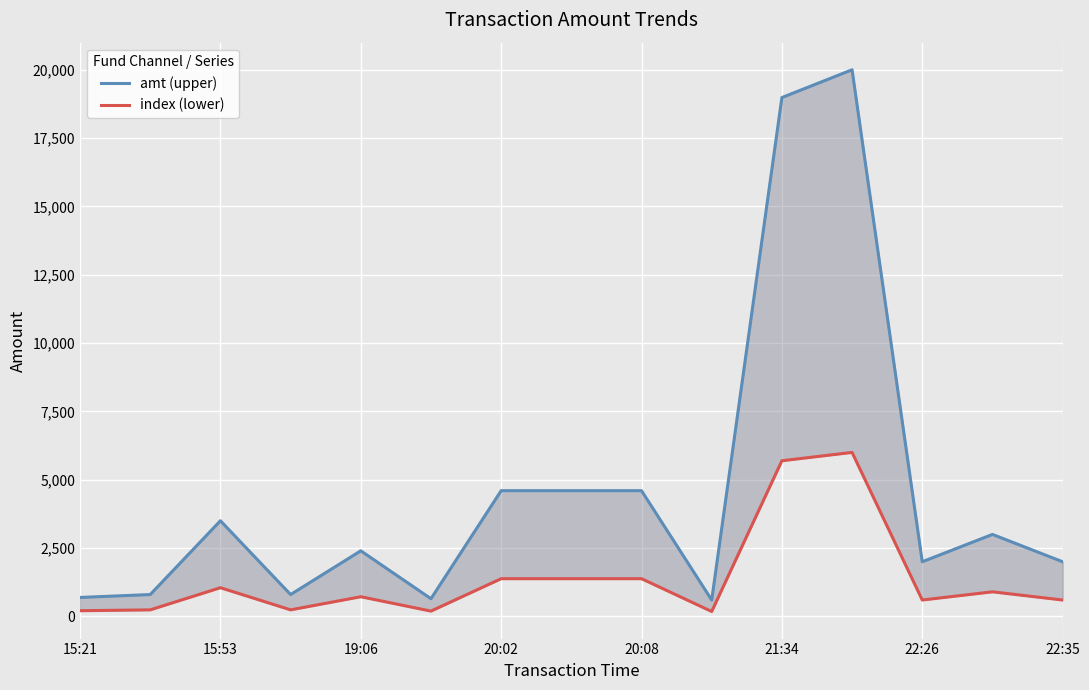

At which label does index (lower) reach its peak?

11